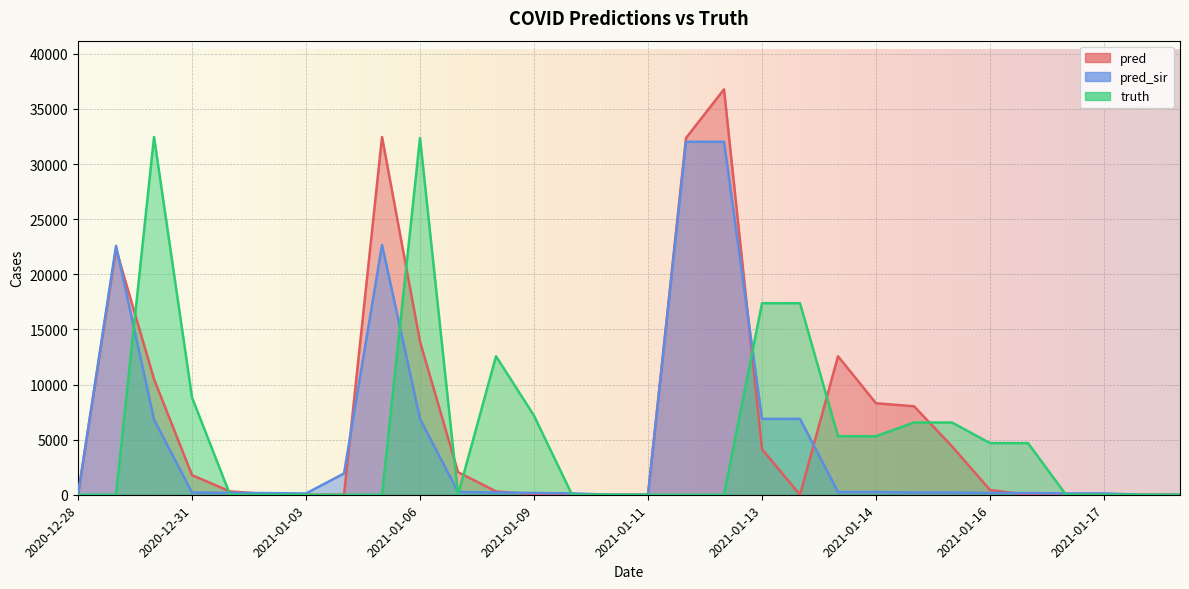

How many values in pred are above zero?

21